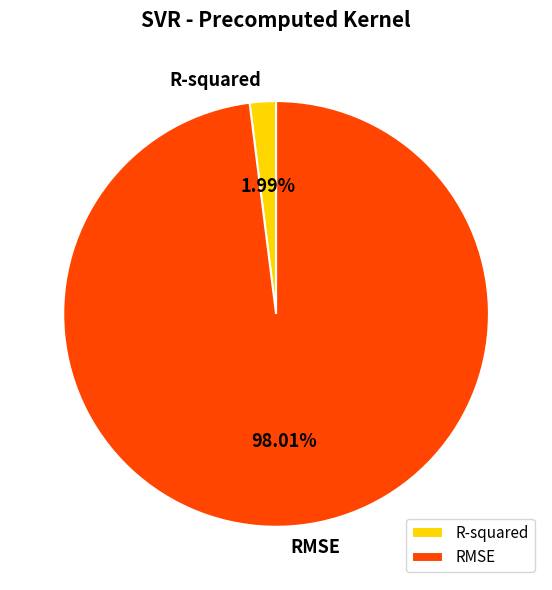

How many segments does this pie chart have?

2